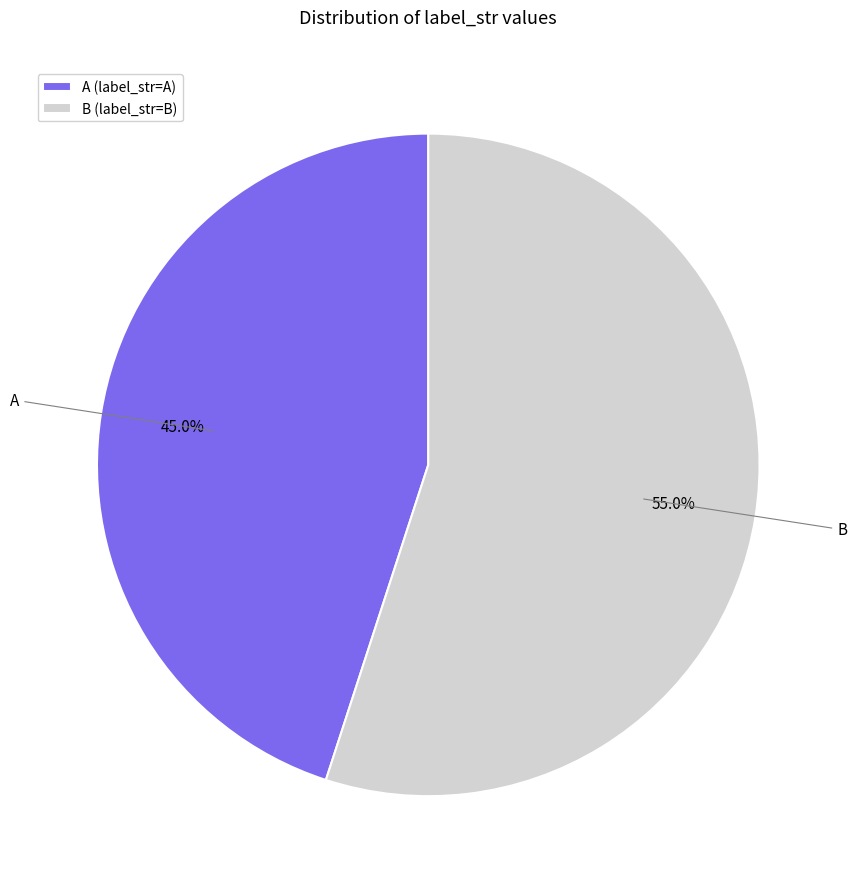

To the nearest percent, what is the combined percentage of B and A?

100%